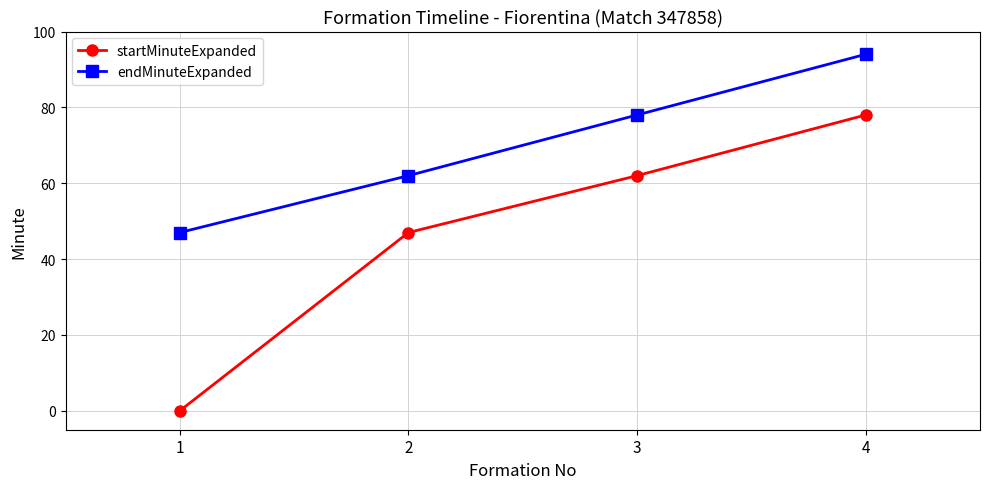

What is the value of the endMinuteExpanded point at the 3rd from the left?

78